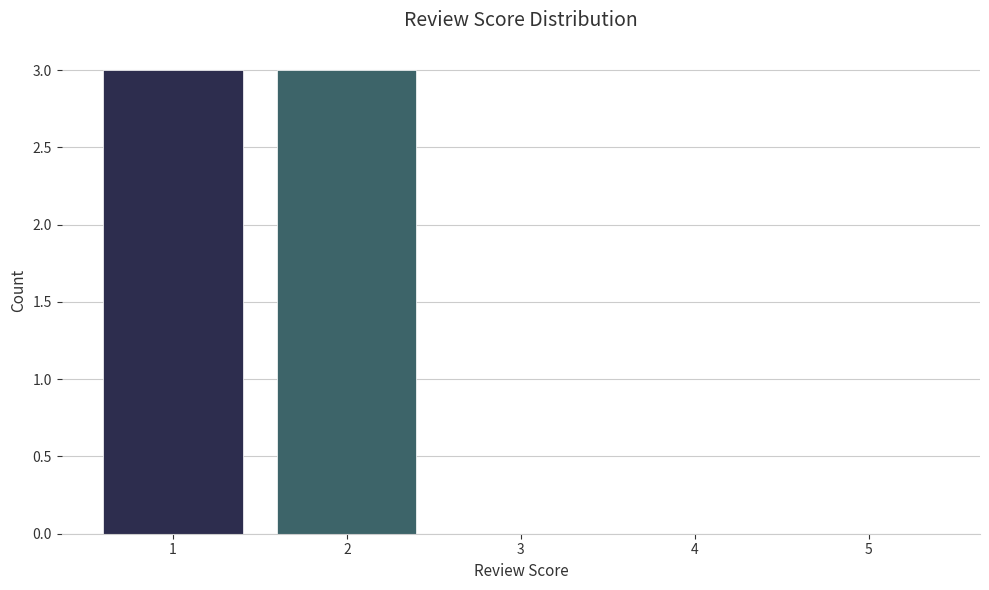

Read the value at 1.

3